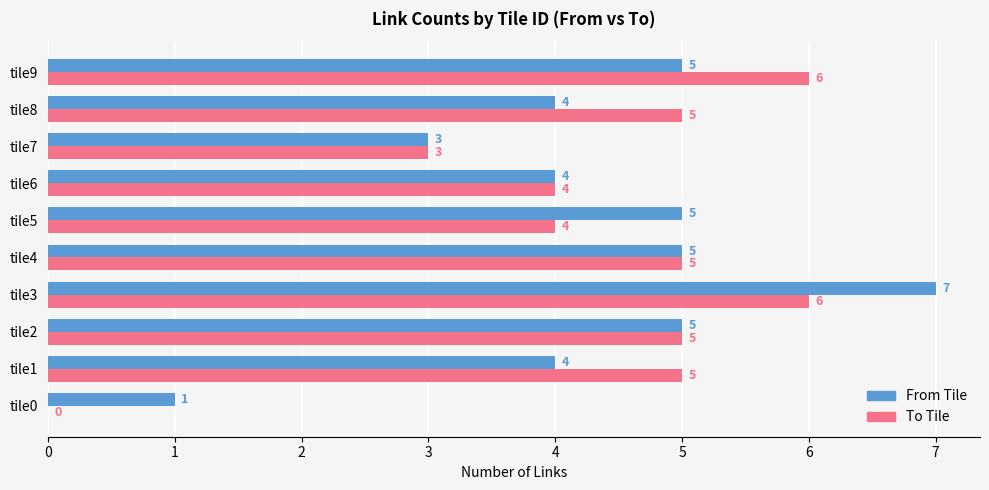

The value of To Tile at tile1 is 7. True or false?

False